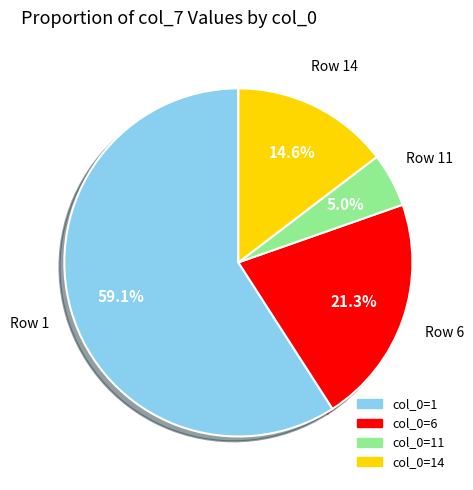

Is there any slice that represents more than half of the pie?

Yes